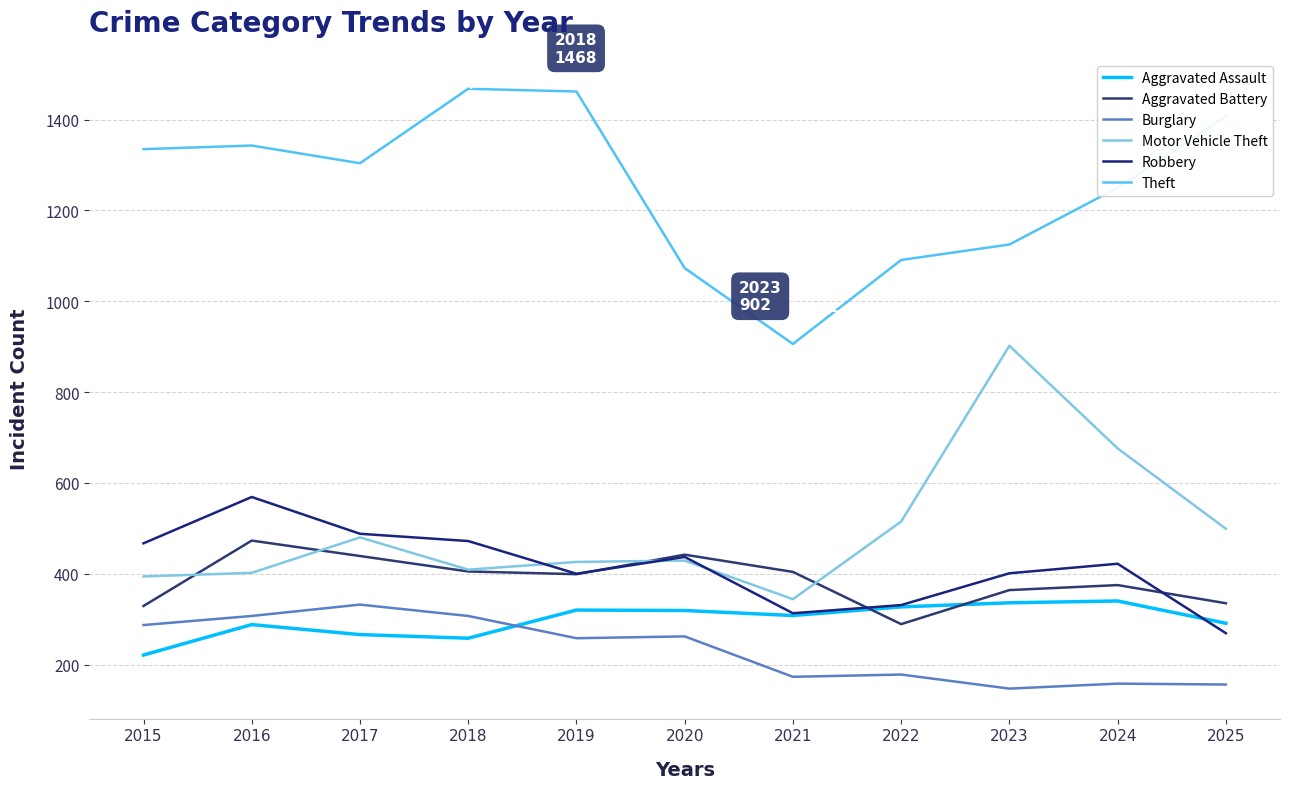

Is this an area chart (filled region under the line)?

No